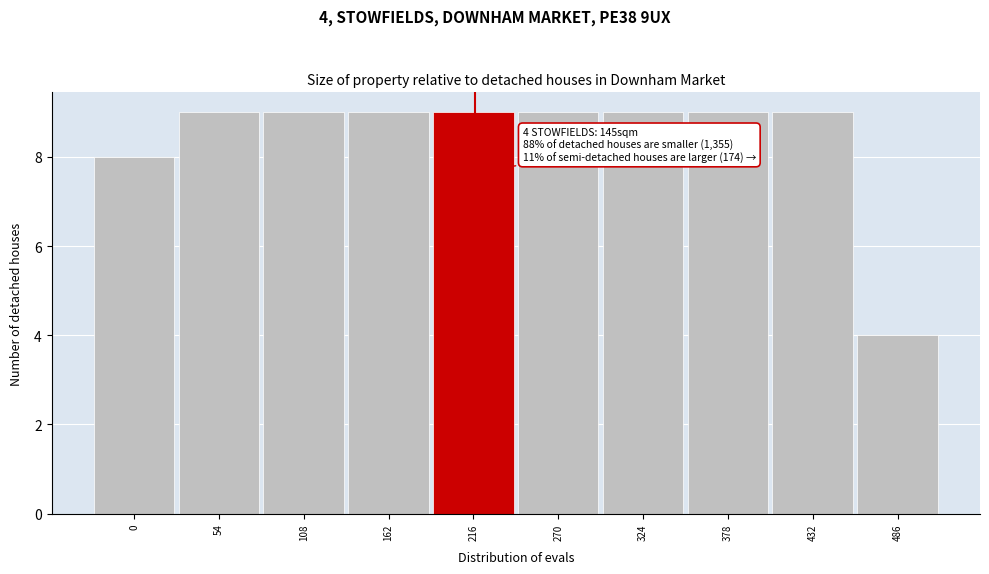

Reading right to left, what are all the values shown in this chart?

486=4	432=9	378=9	324=9	270=9	216=9	162=9	108=9	54=9	0=8